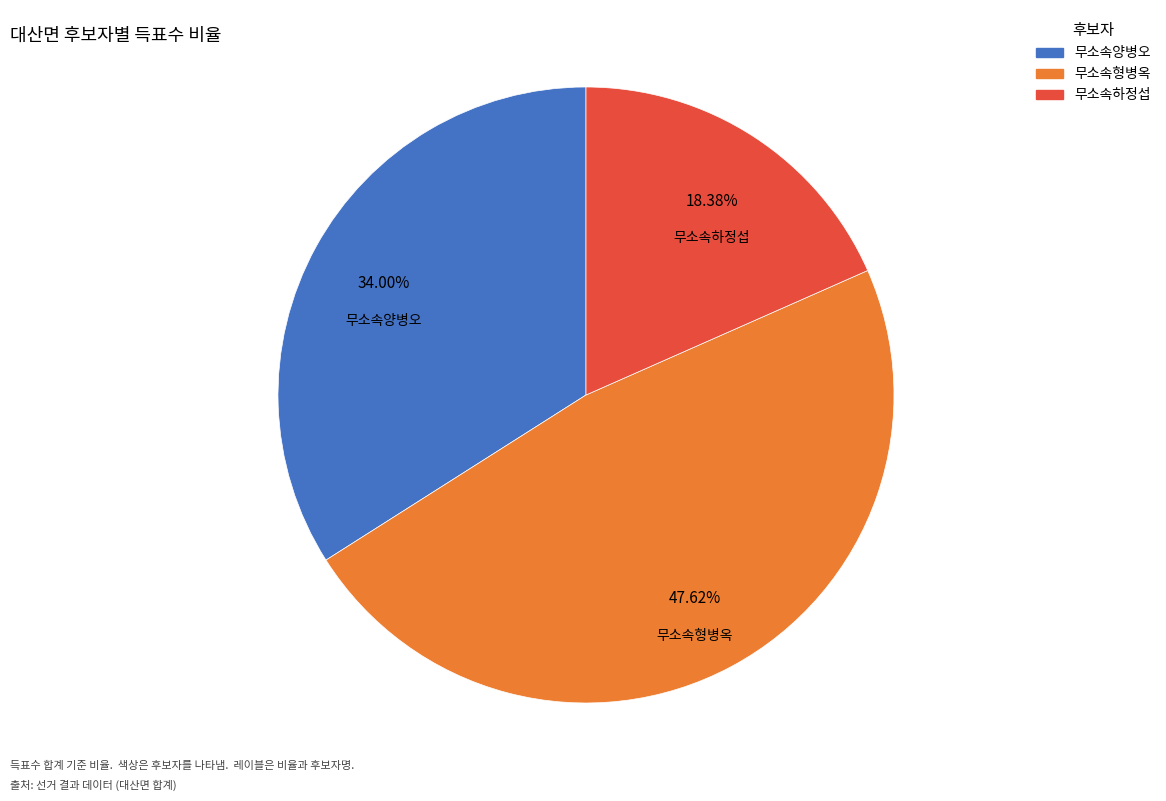

What percentage is the 무소속형병옥 slice, to the nearest percent?

48%